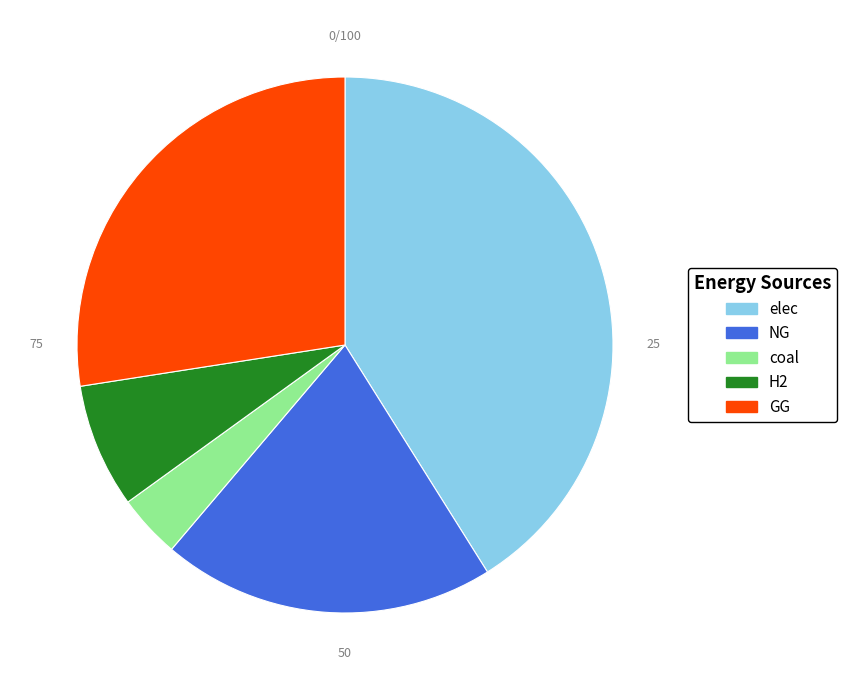

Rank the categories by value from highest to lowest.

elec, GG, NG, H2, coal